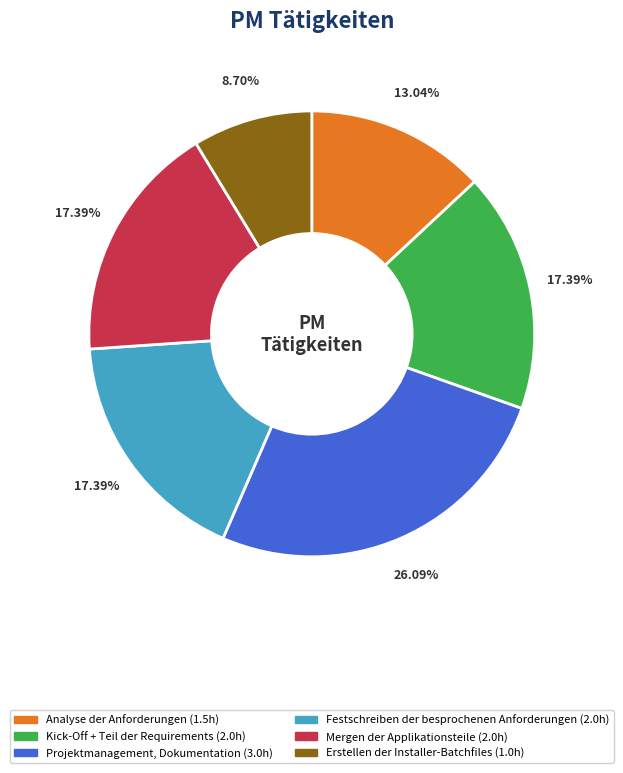

How many segments does this pie chart have?

6